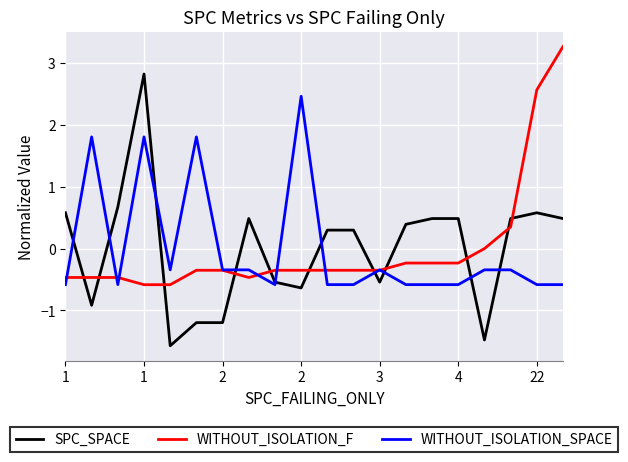

What is the minimum value for SPC_SPACE?

-1.6